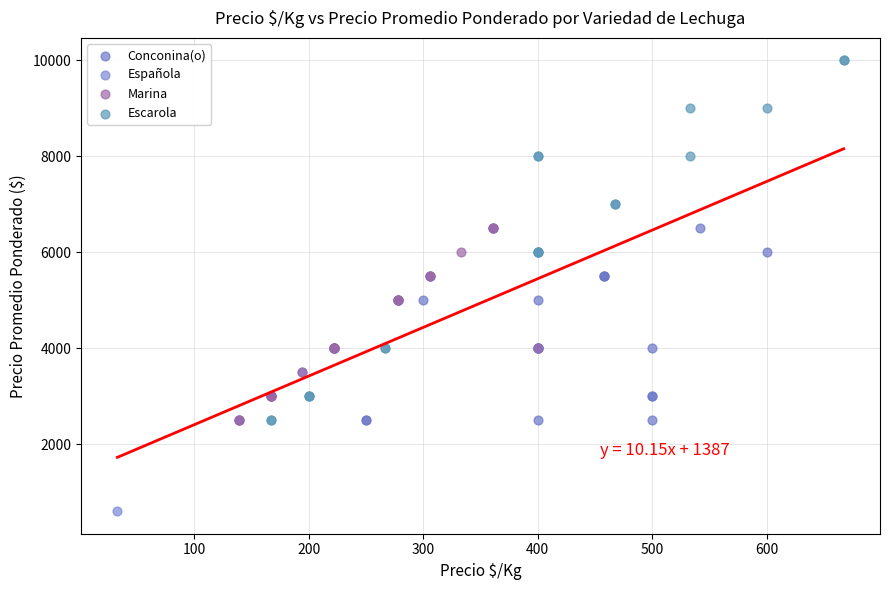

Which series contains the highest Y value?

Escarola